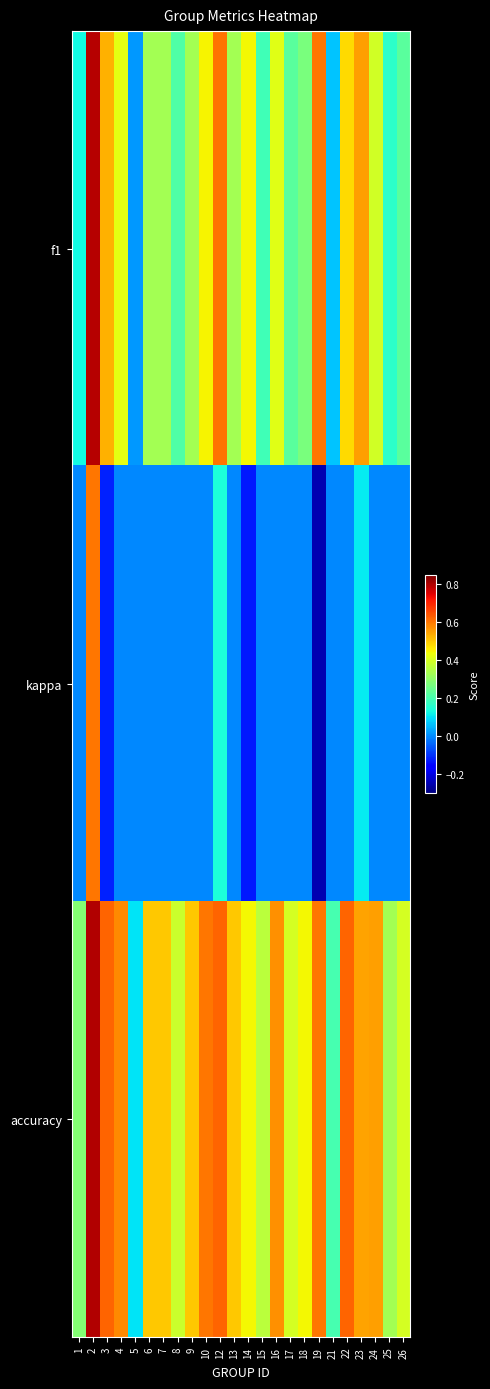

Rank the series by their average value, from highest to lowest.

accuracy, f1, kappa